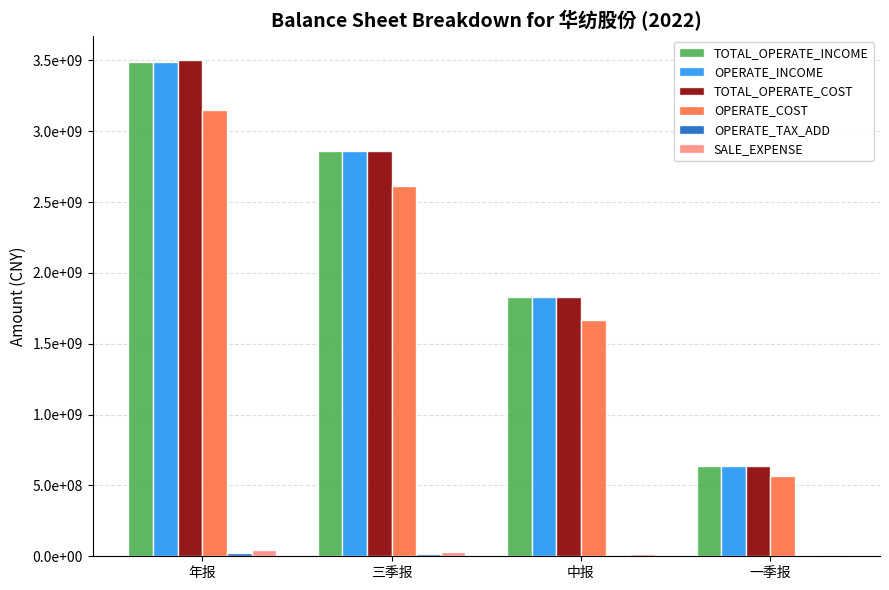

Are the bars grouped side by side (vs. stacked)?

Yes